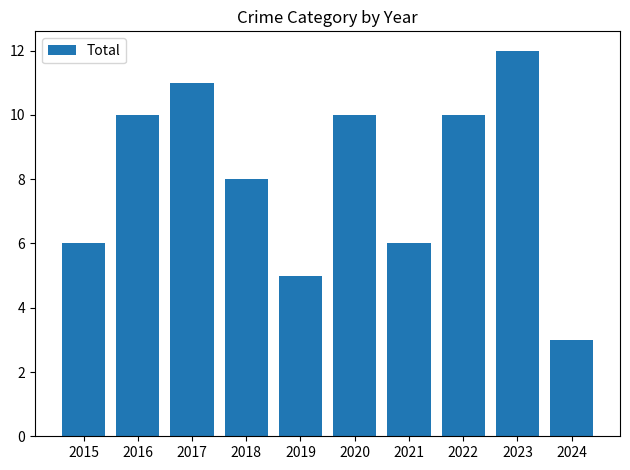

Which label corresponds to the smallest value in the chart?

2024